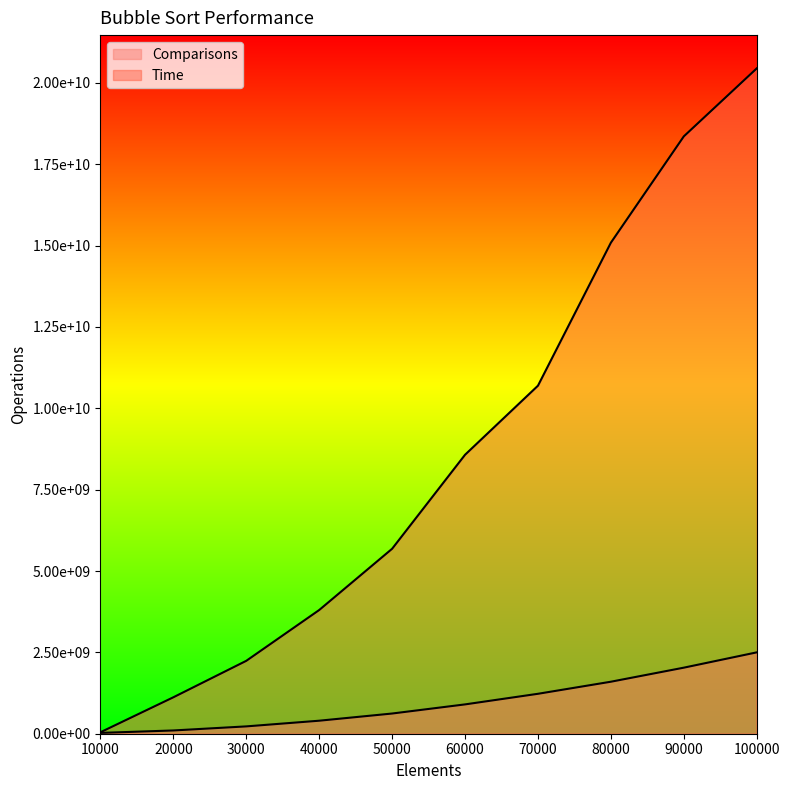

What value does the Comparisons series have at 50000, to the nearest 50?

620640400